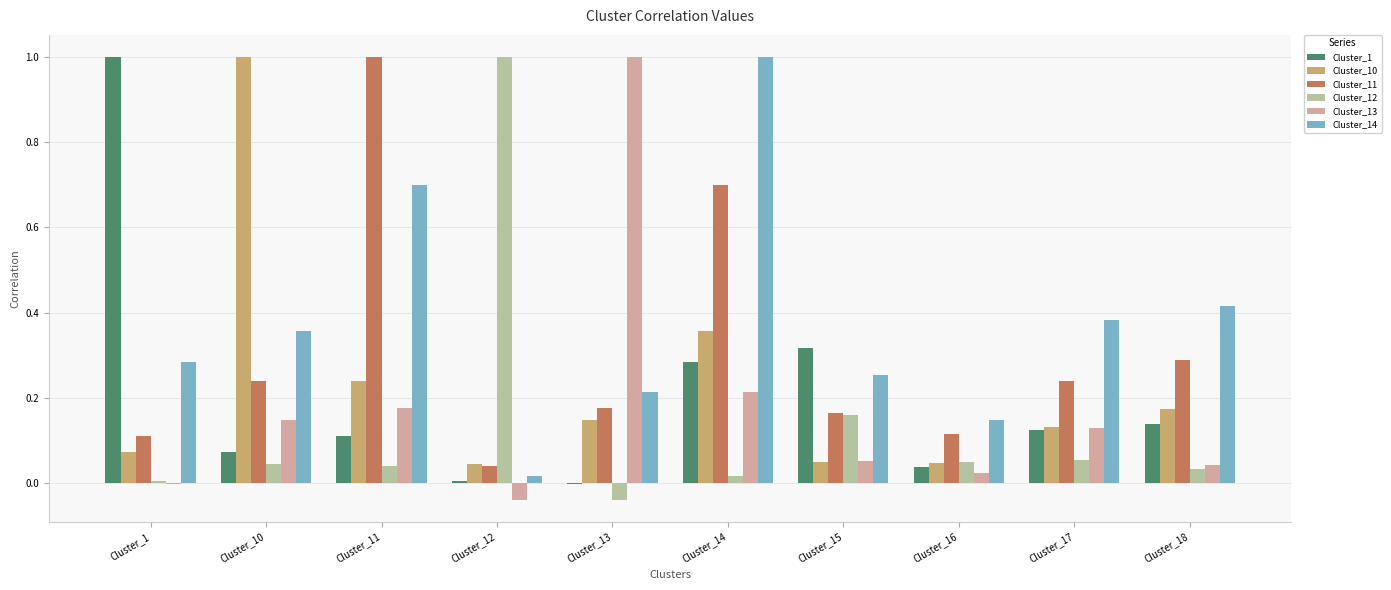

Which series has the largest total across all categories?

Cluster_14